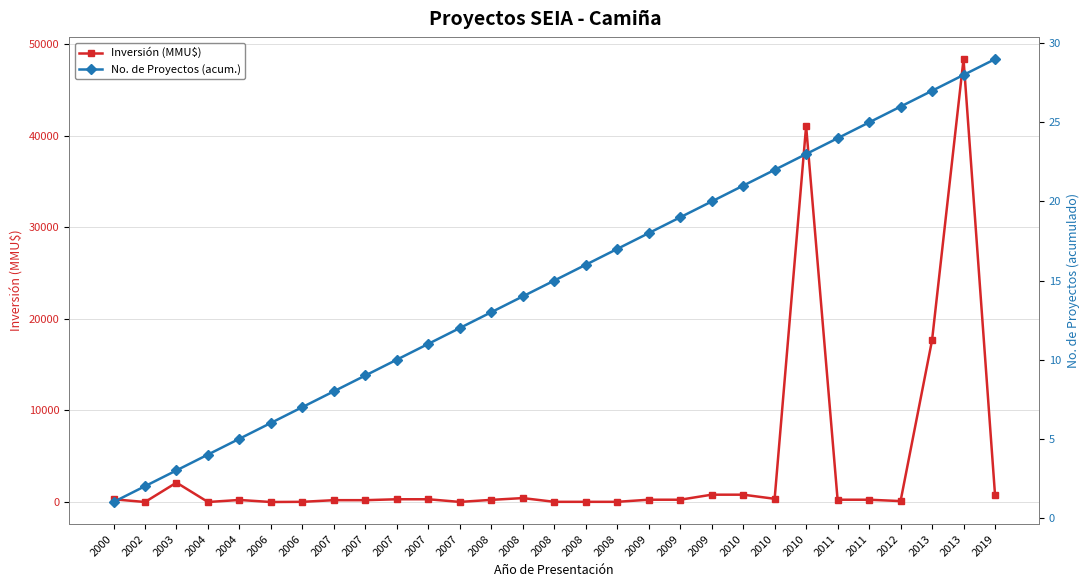

Which series has the widest spread of values?

Inversión (MMU$)